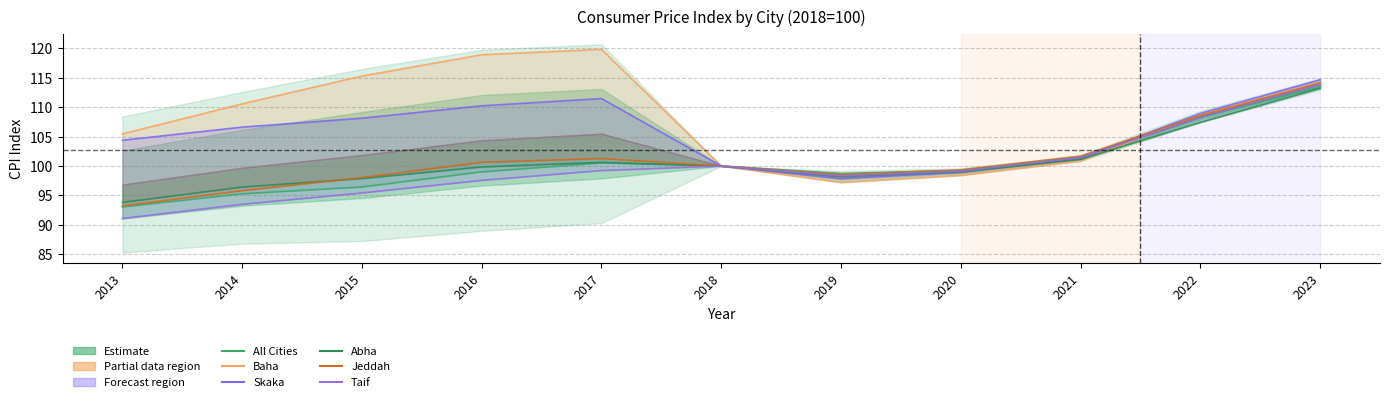

Which series changed the most between 2014 and 2020?

Baha